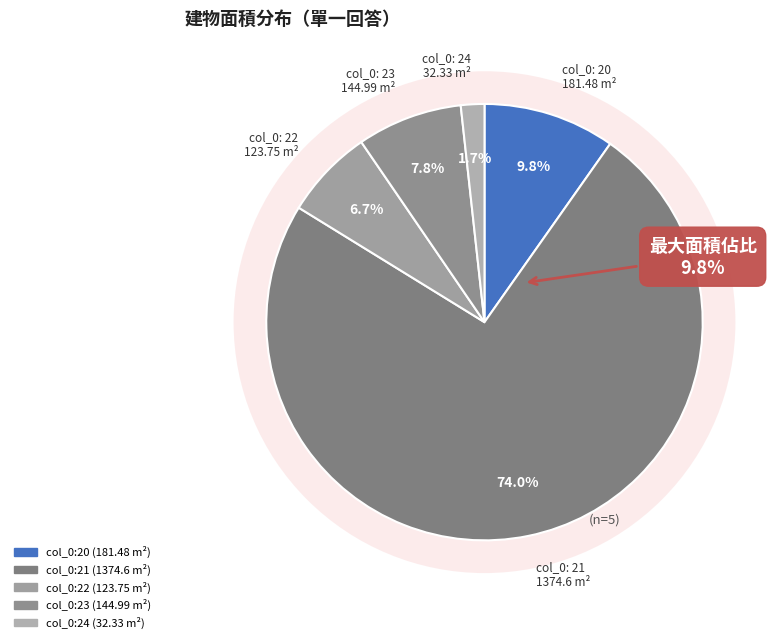

What is the majority slice?

21